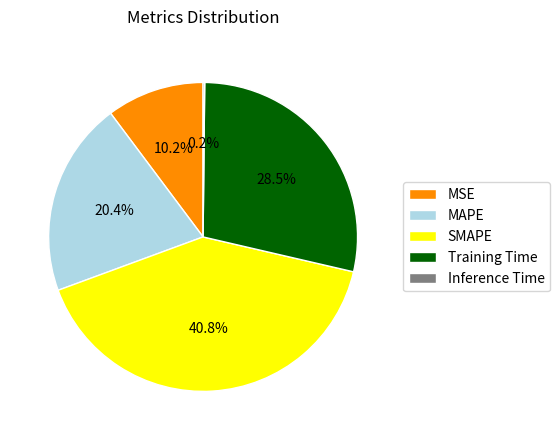

To the nearest percent, what is the combined percentage of MAPE and Training Time?

49%